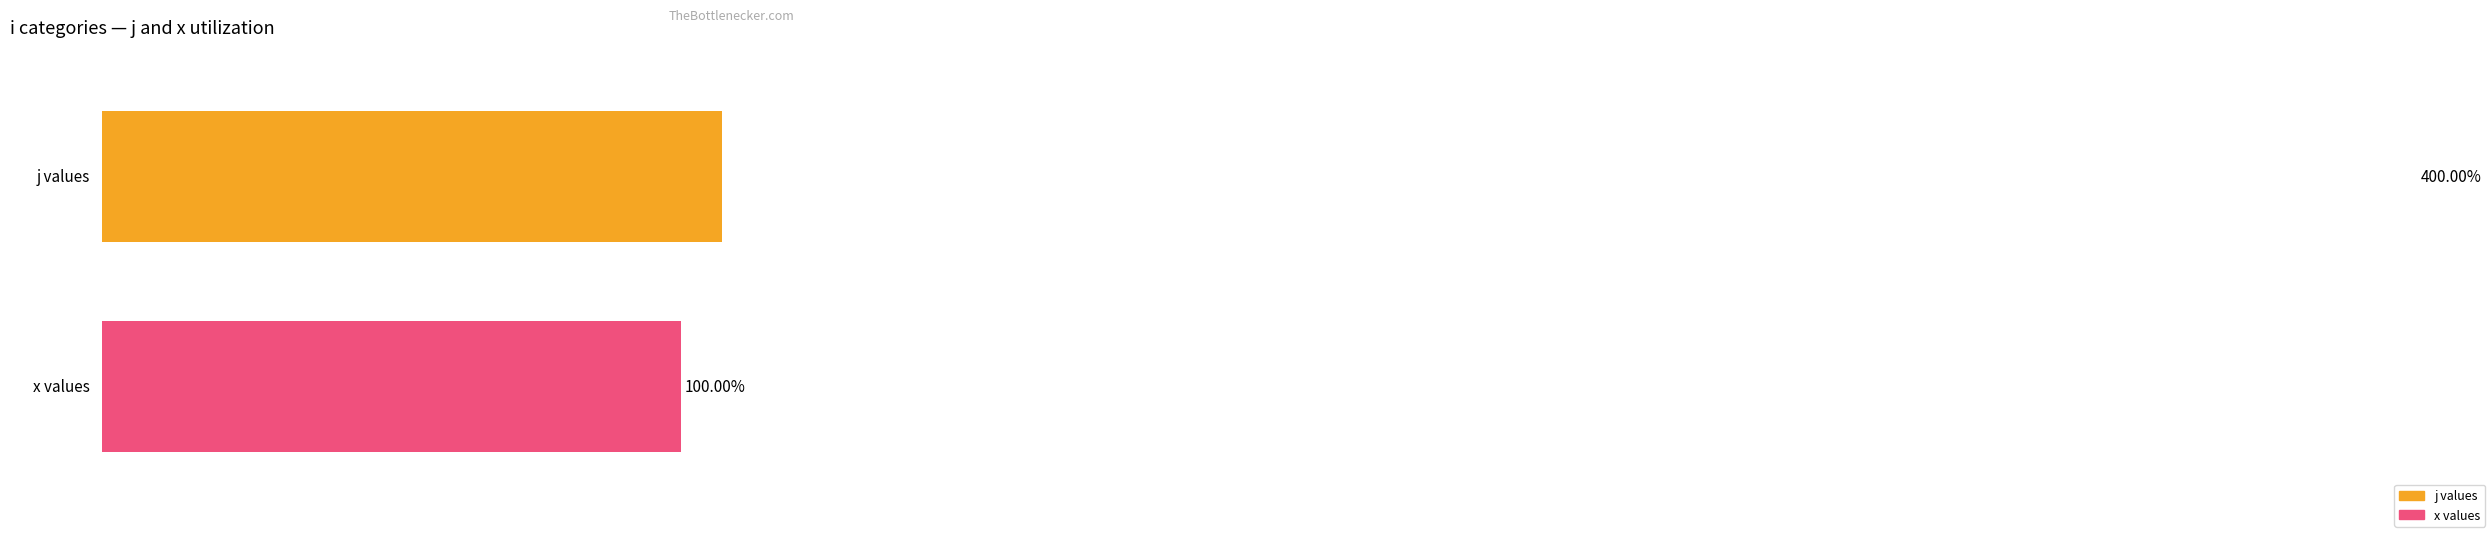

What is the value of the x bar at the 7th from the left?

1